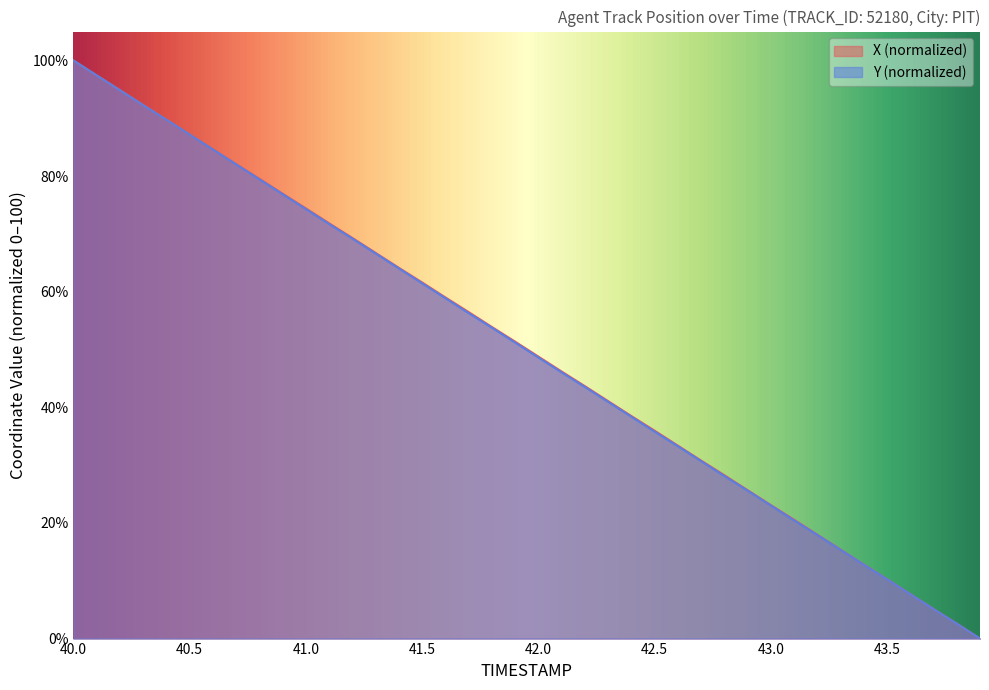

True or false: X and Y cross at least once.

True